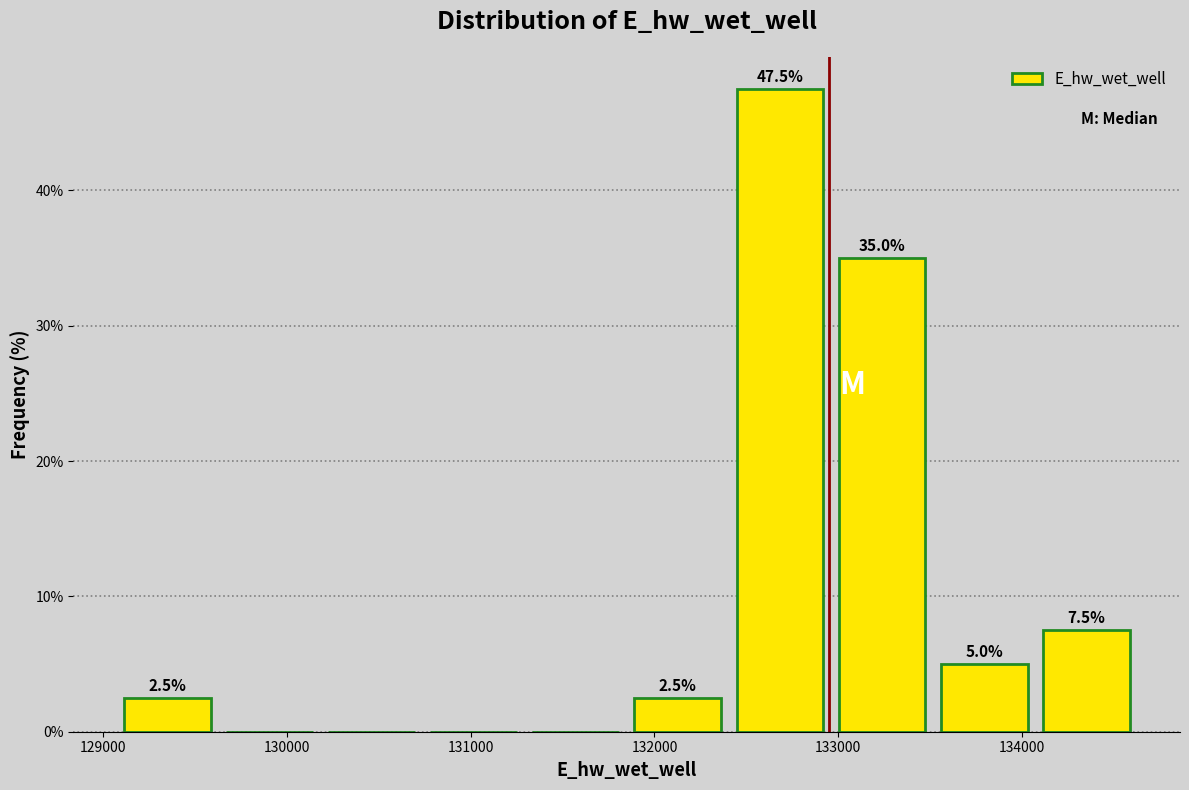

Which range on the x-axis has the tallest bar?

132400 to 133000